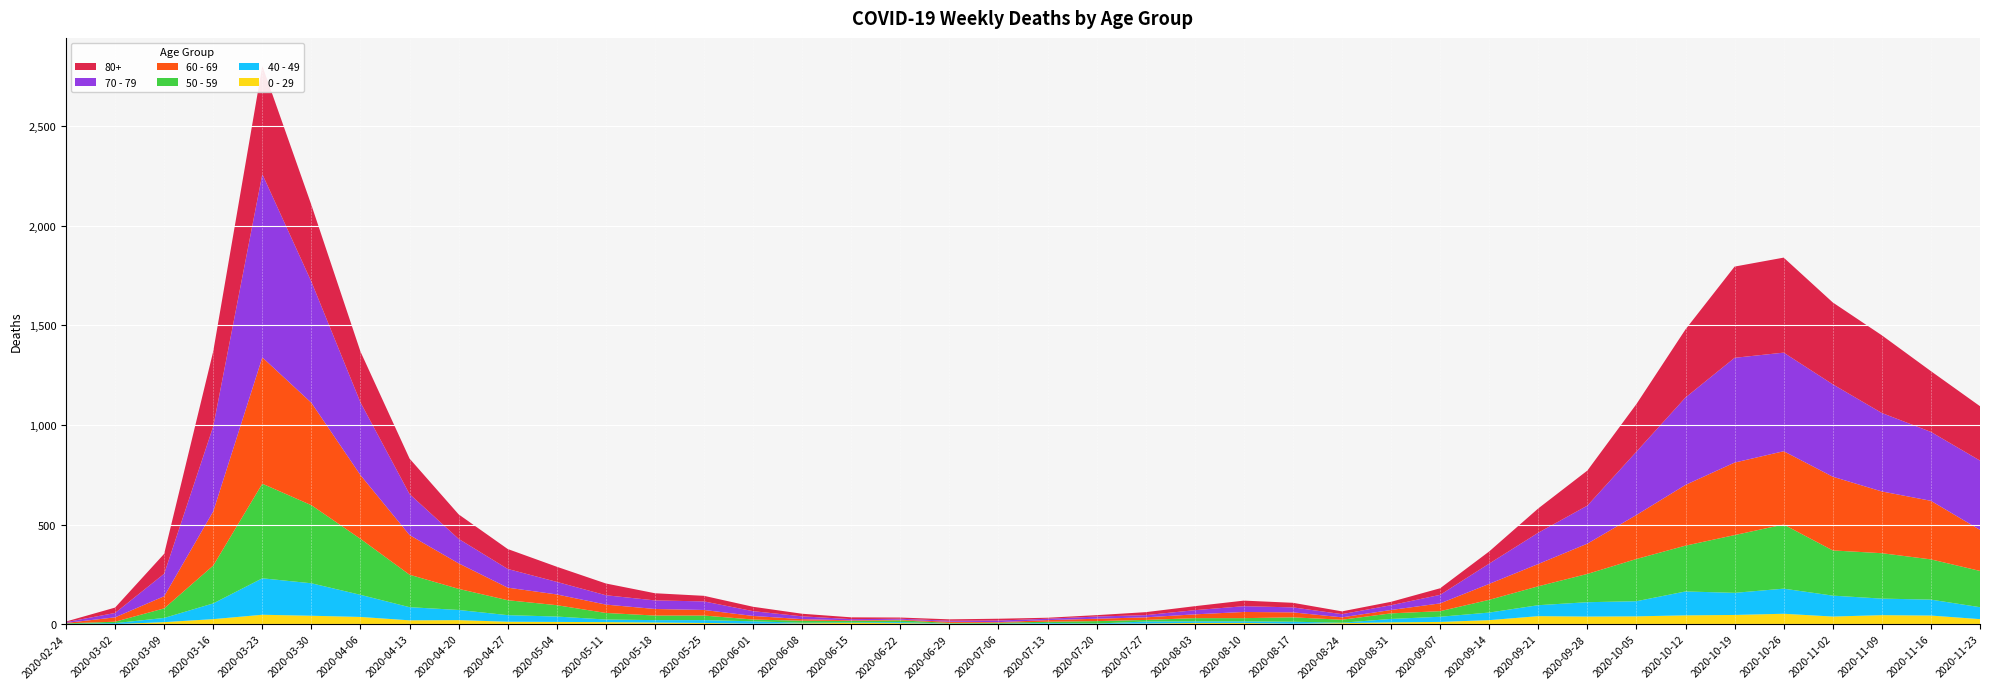

Reading left to right, what are all the values shown in this chart?

0 - 29: 1	0	10	25	47	42	36	19	20	12	11	10	8	6	2	4	6	5	2	1	2	1	3	6	6	2	5	9	11	20	40	38	39	44	46	52	38	45	43	25
40 - 49: 0	5	21	79	183	163	111	66	51	33	27	13	12	14	12	3	2	5	1	1	4	2	10	8	8	10	2	17	26	38	55	72	76	120	111	126	105	83	80	60
50 - 59: 3	7	48	190	475	392	281	163	106	75	57	33	23	23	9	10	8	9	3	5	6	12	8	16	16	22	15	28	28	64	95	142	212	230	290	322	227	228	202	182
60 - 69: 2	22	61	272	634	514	320	199	128	63	54	42	33	28	18	8	3	3	6	3	8	12	13	19	31	25	12	17	39	80	112	152	221	305	364	368	370	310	294	206
70 - 79: 4	22	113	427	920	608	365	206	123	94	63	47	43	43	24	14	6	5	5	8	7	11	11	21	29	25	16	24	43	102	157	191	318	439	526	495	464	394	346	348
80+: 3	27	100	377	544	385	255	178	123	100	76	59	36	28	22	13	9	6	7	9	5	7	15	20	28	23	14	17	33	61	122	176	239	342	458	477	411	390	305	273